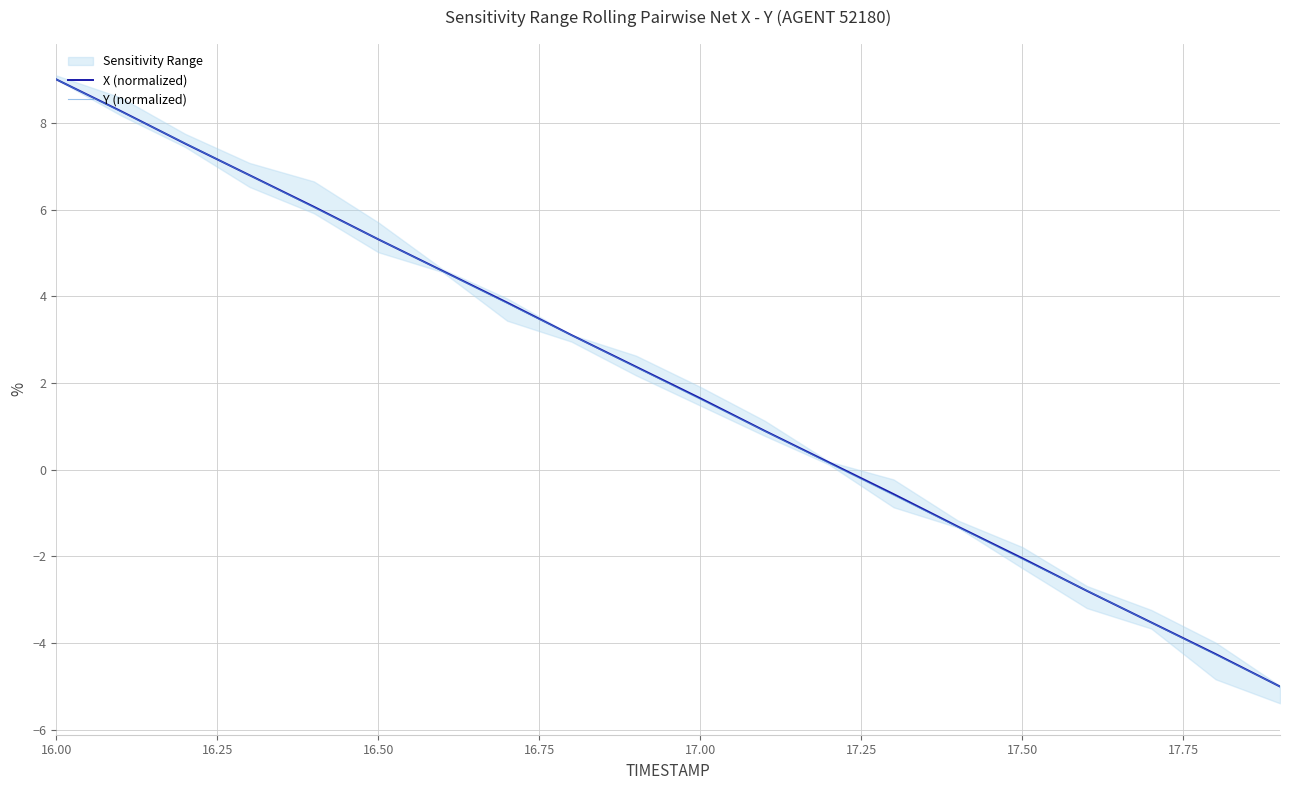

Reading left to right, what are all the values shown in this chart?

X (normalized): 9.0	8.3	7.5	6.8	6.1	5.3	4.6	3.9	3.1	2.4	1.6	0.9	0.2	-0.6	-1.3	-2.0	-2.8	-3.5	-4.2	-5.0
Y (normalized): 9.0	8.3	7.5	6.8	6.1	5.3	4.6	3.8	3.1	2.4	1.6	0.9	0.2	-0.6	-1.3	-2.1	-2.8	-3.5	-4.3	-5.0